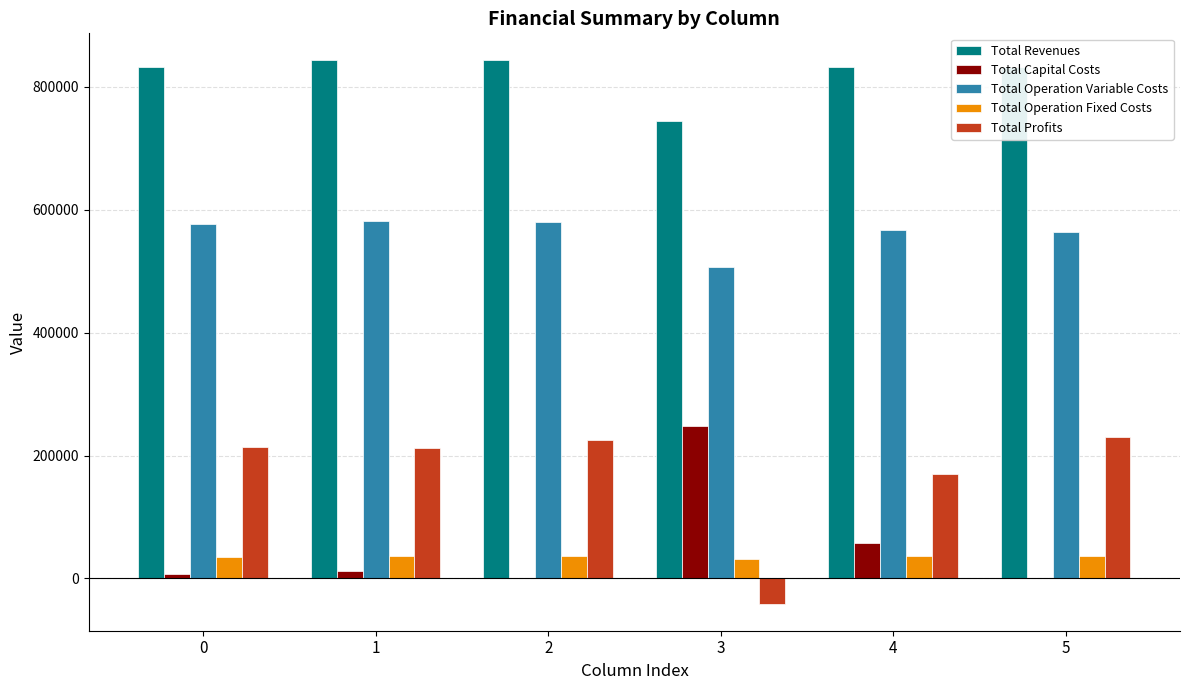

What is the difference between the Total Operation Fixed Costs values at 3 and 1?

5607.1